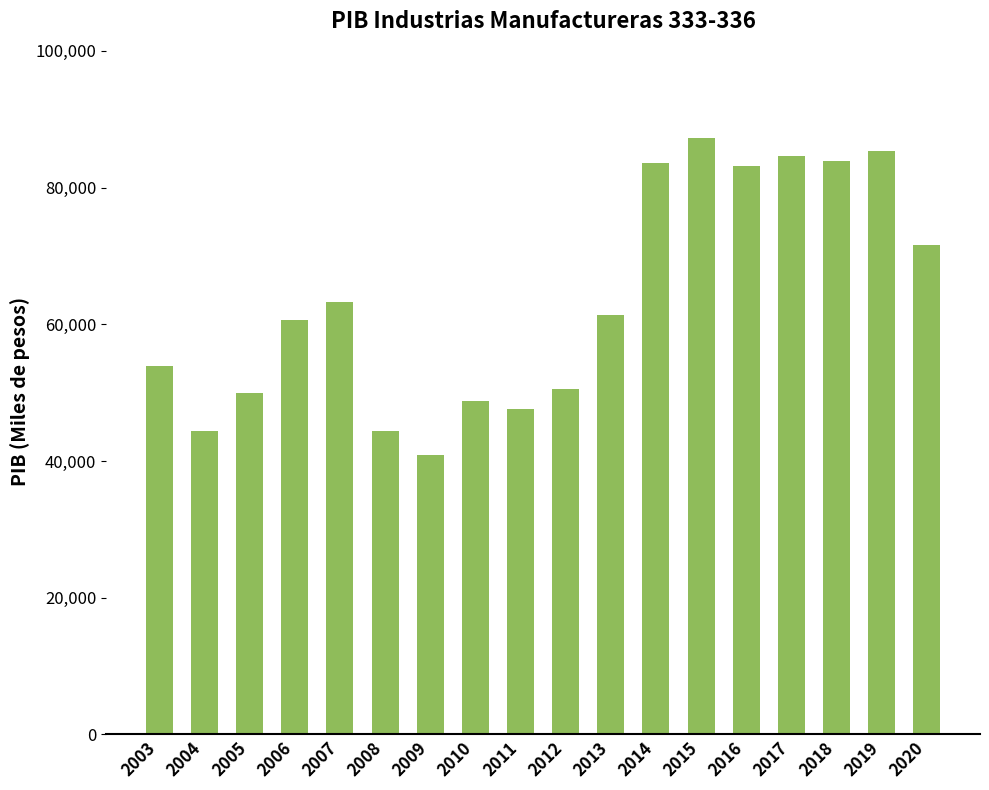

At which category does the chart reach its minimum across all series?

2009